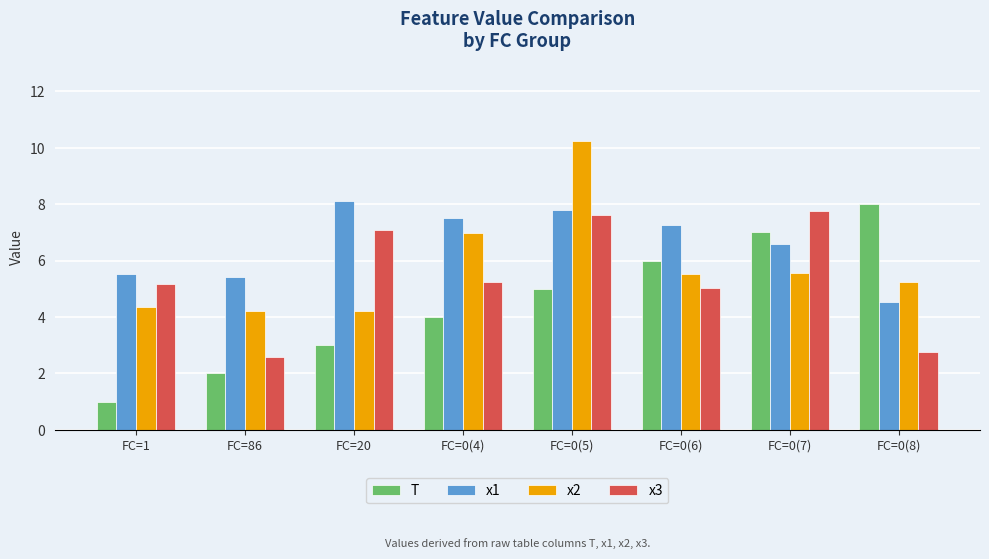

At which label does x3 reach its peak?

FC=0(7)